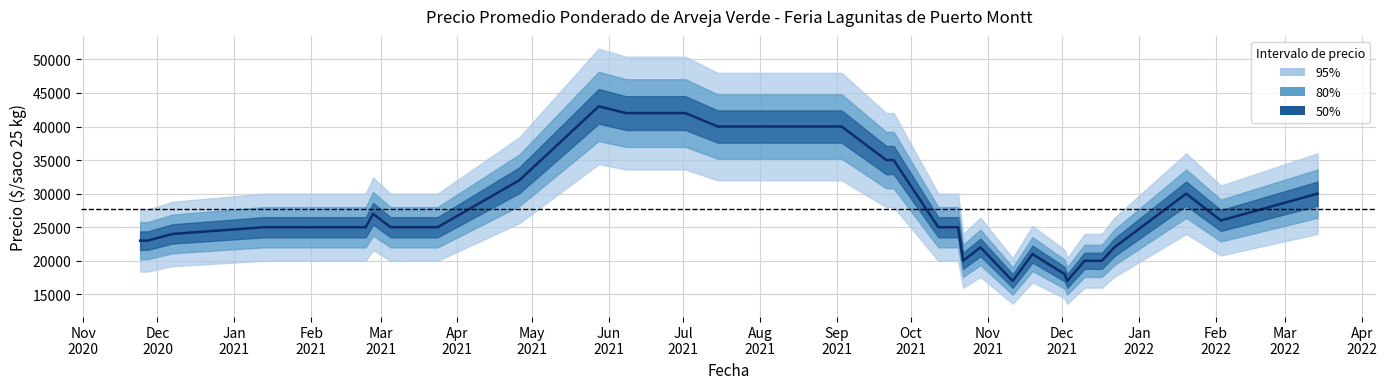

What is the difference between the second highest and minimum values?

25000